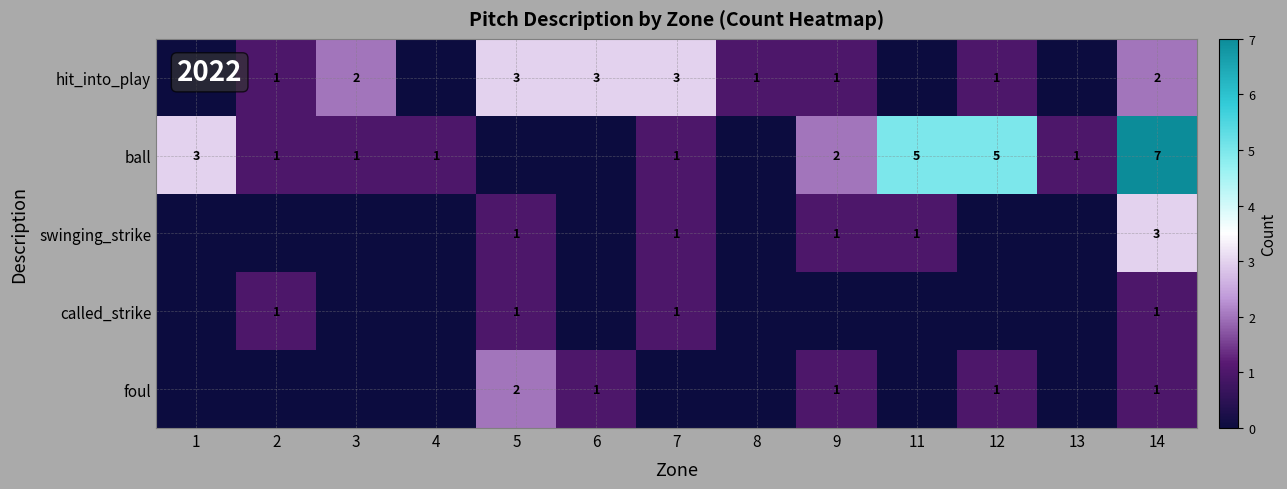

The hit_into_play series shows 3 at 6. True or false?

True